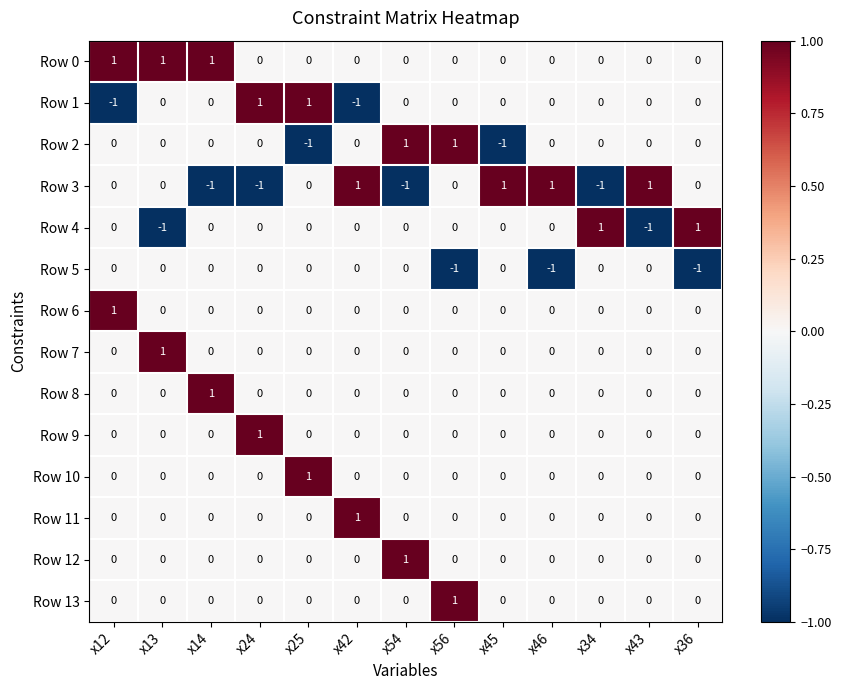

What is the minimum value shown in the chart?

-1